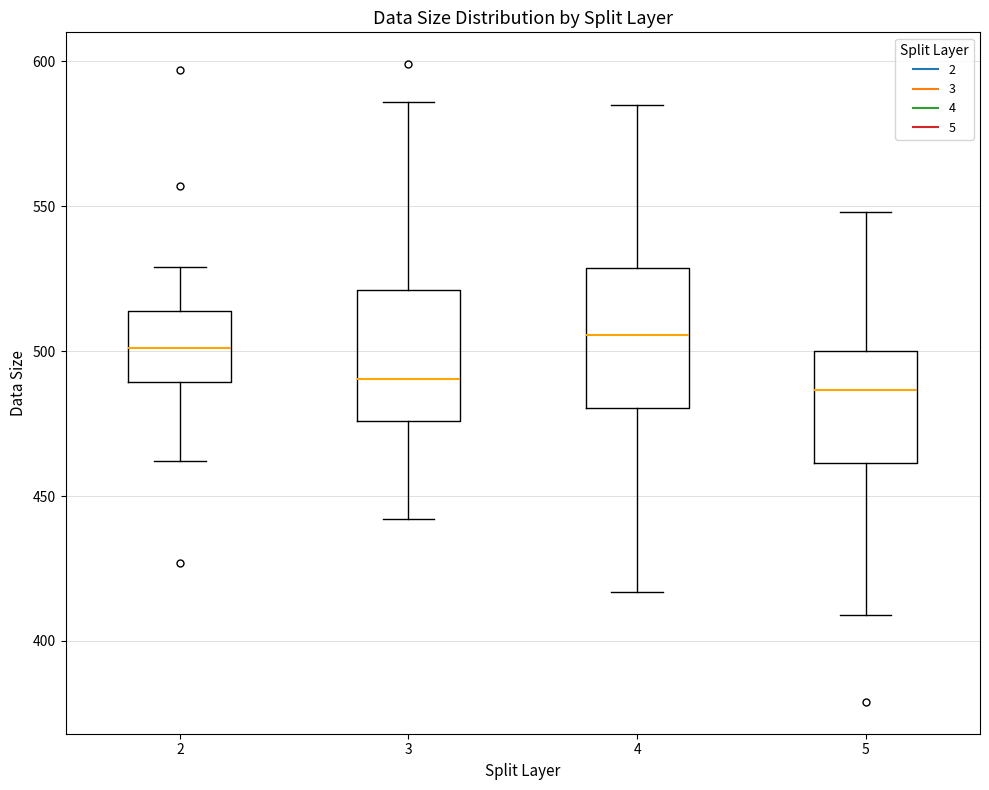

Reading left to right, transcribe this box plot: for each box, give where its median line is, the range the box spans, and where its two whiskers end, as read against the y-axis. The values are not printed on the chart, so give them approximately, as read against the axis.

2: median 500, box 490 to 515, whiskers 460 to 530
3: median 490, box 475 to 520, whiskers 440 to 585
4: median 505, box 480 to 530, whiskers 415 to 585
5: median 485, box 460 to 500, whiskers 410 to 550